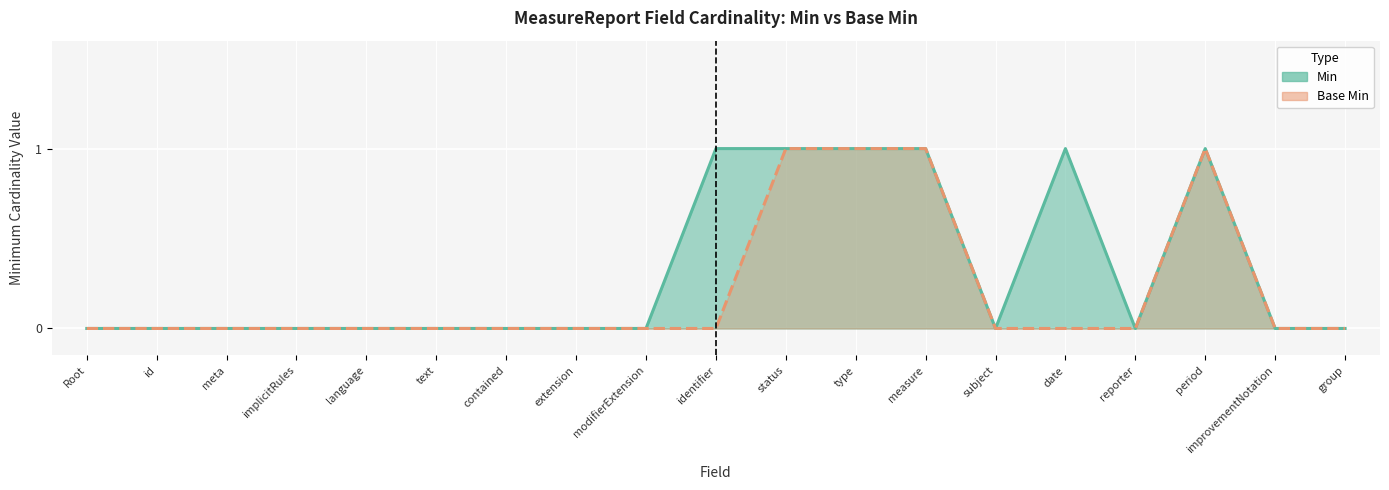

How many values in Base Min are above zero?

4